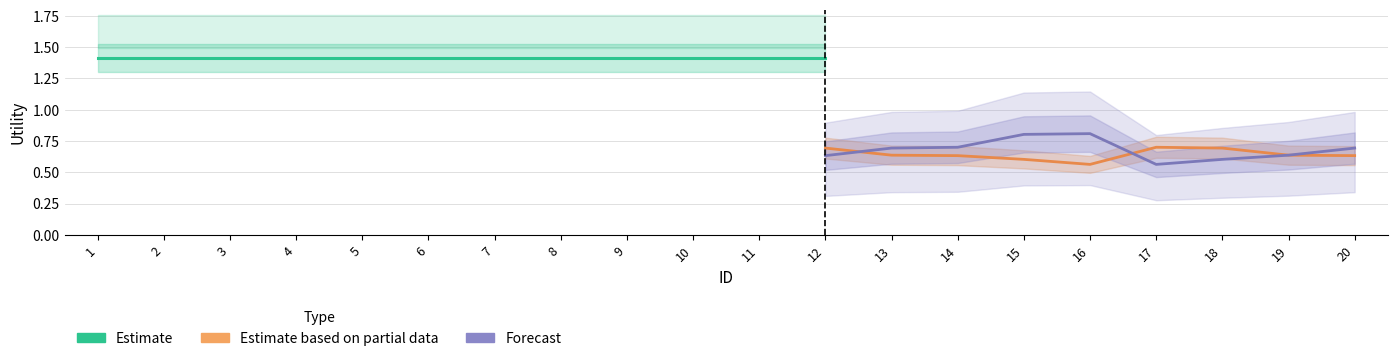

What is the minimum value for Estimate based on partial data?

0.6